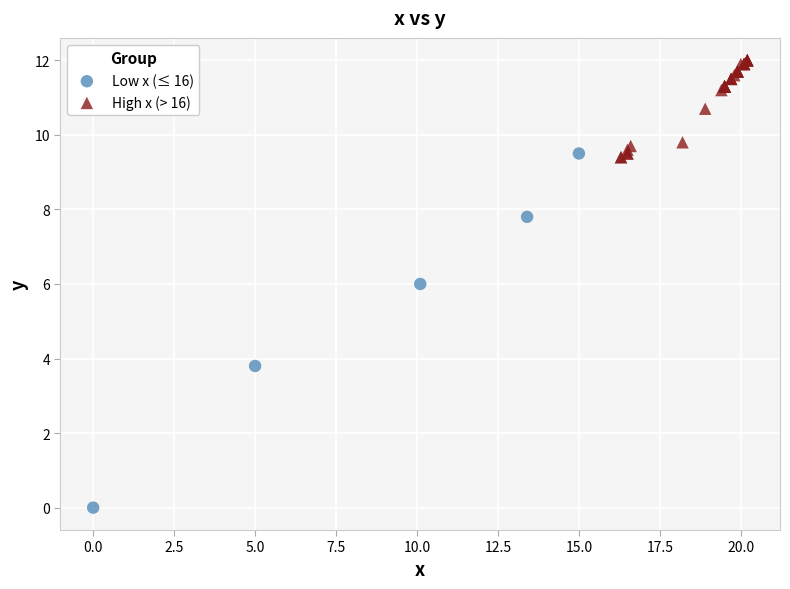

Which series contains the lowest Y value?

Low x (≤ 16)